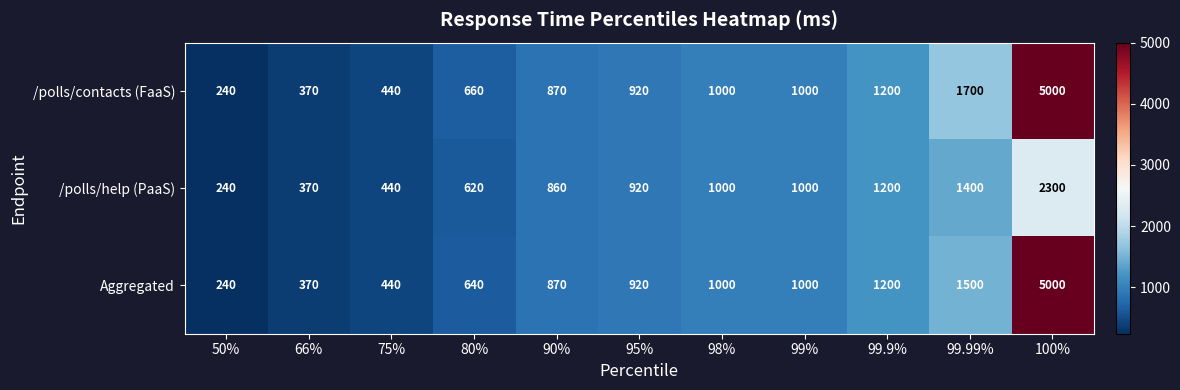

At which label does /polls/contacts (FaaS) reach its minimum?

50%